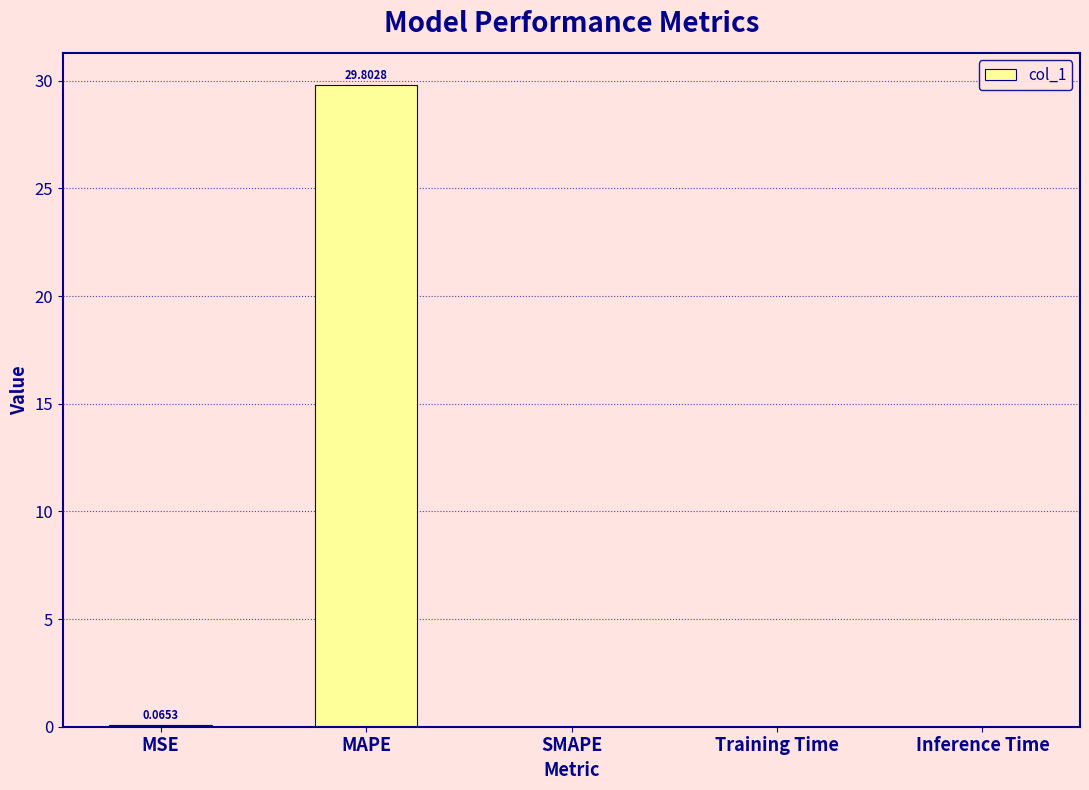

What is the difference between the values at MSE and Training Time?

0.1